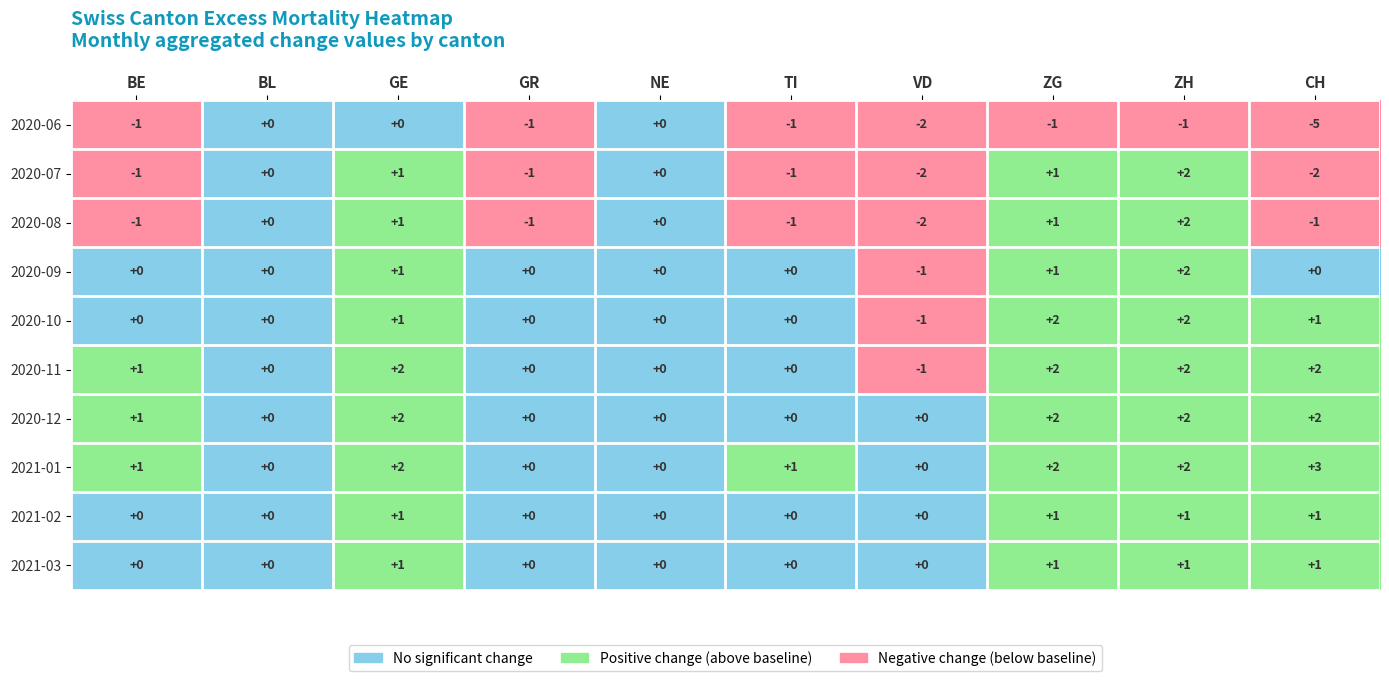

At which category does the chart reach its peak across all series?

CH